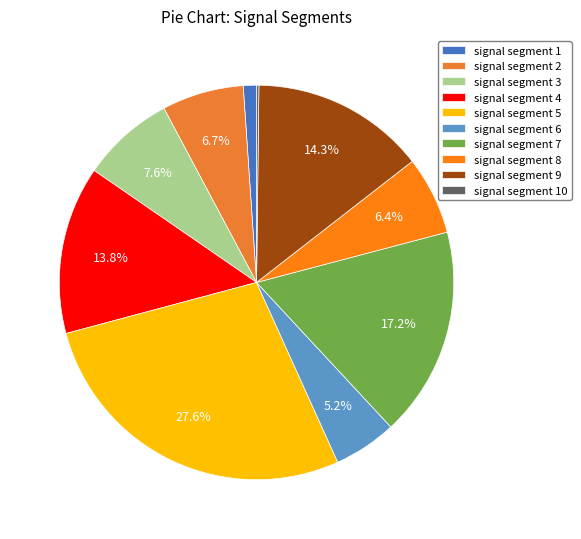

How much of the chart is everything except signal segment 7?

82.8%